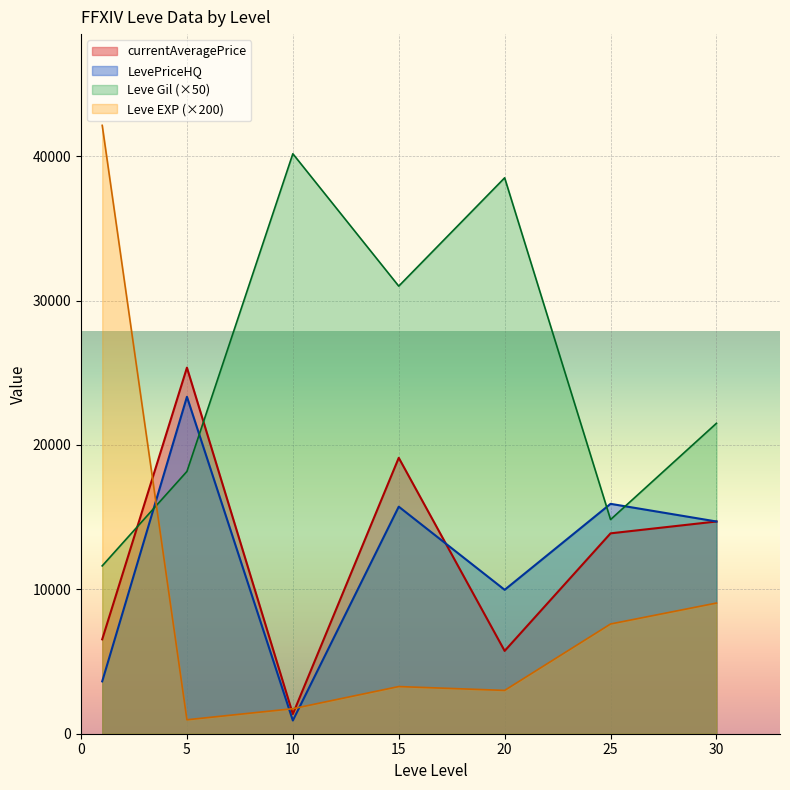

What are all the series names shown in the legend?

currentAveragePrice, LevePriceHQ, Leve Gil (×50), Leve EXP (×200)